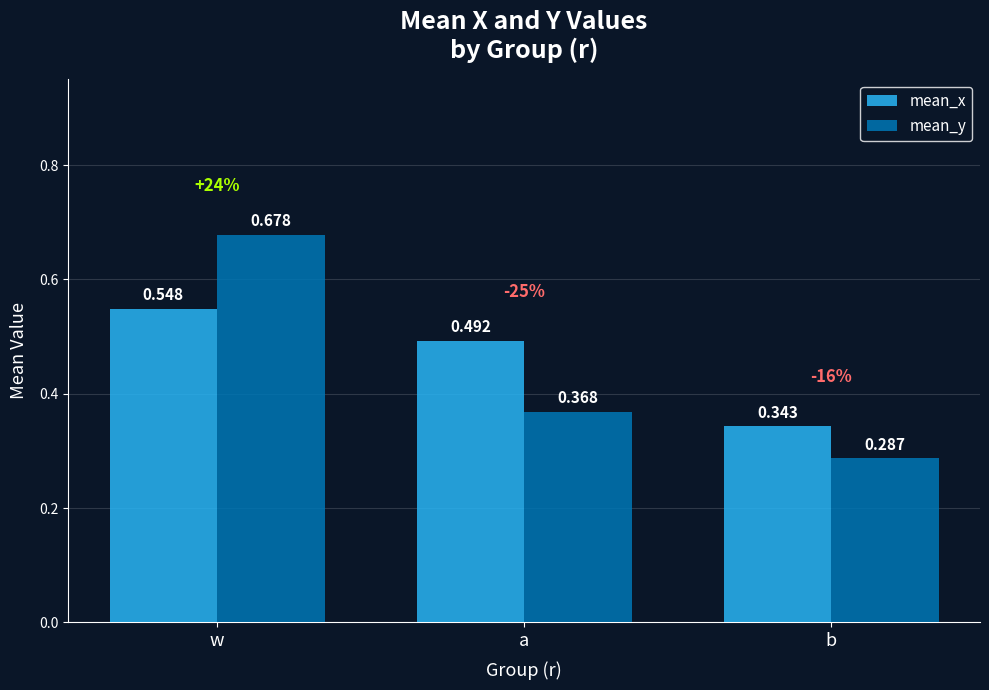

Which series has the widest spread of values?

mean_y